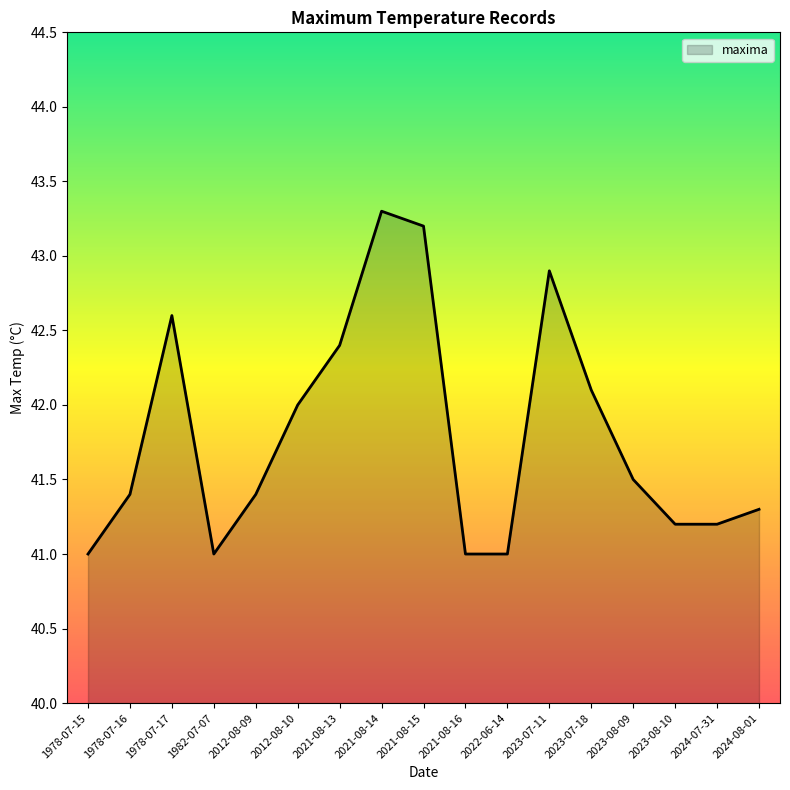

True or false: the data has more than 1 interior local peaks.

True